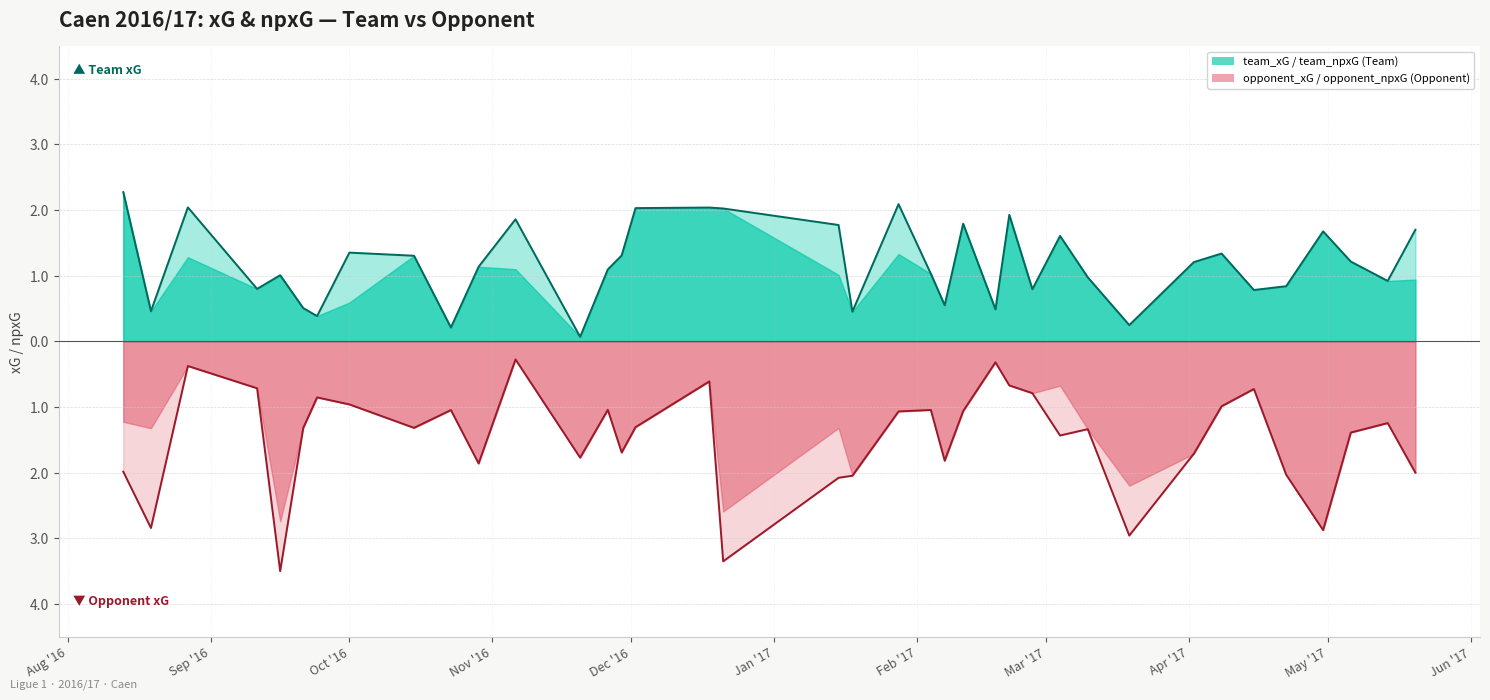

How many data points in opponent_xG are above -1?

11